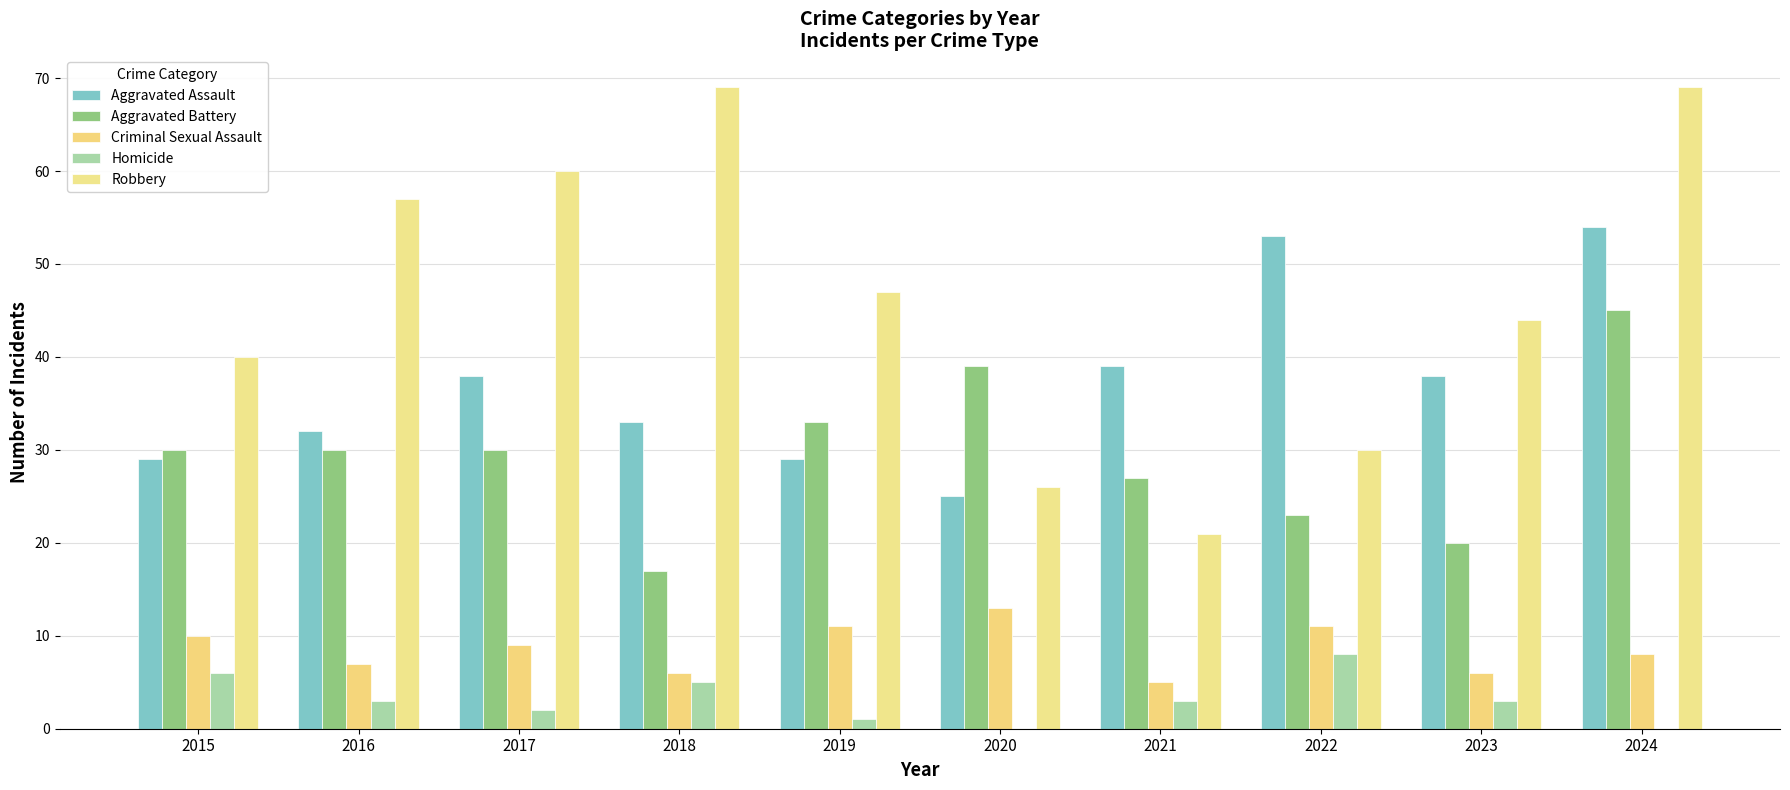

What is the difference between the maximum and minimum values in the Homicide series?

8